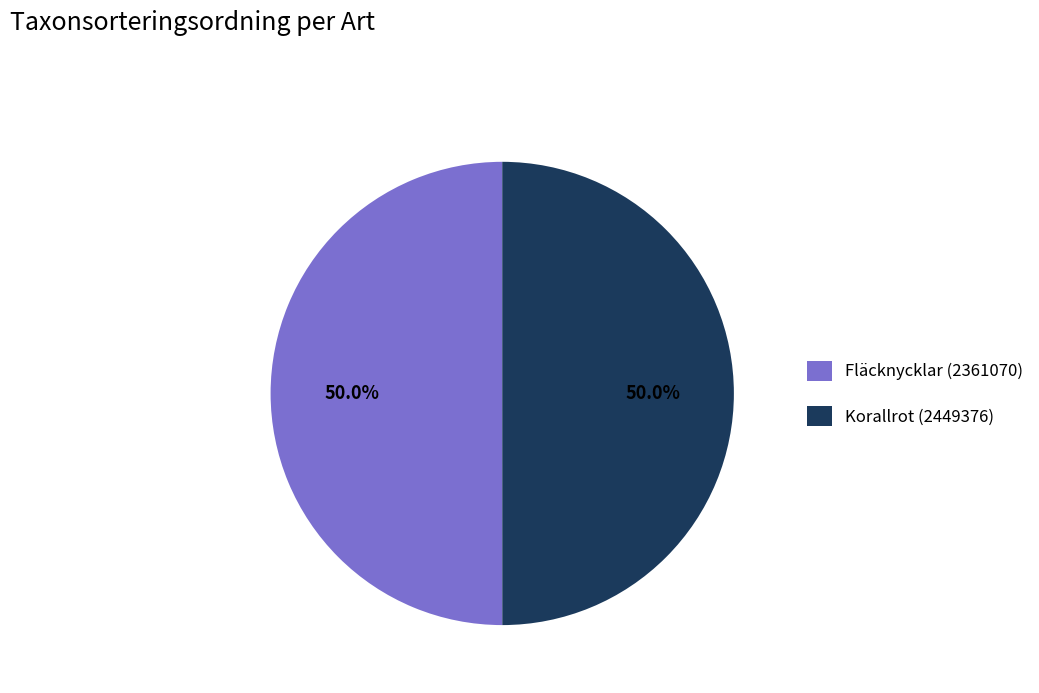

What is the ratio of the value at Korallrot (2449376) to the value at Fläcknycklar (2361070)?

1.0